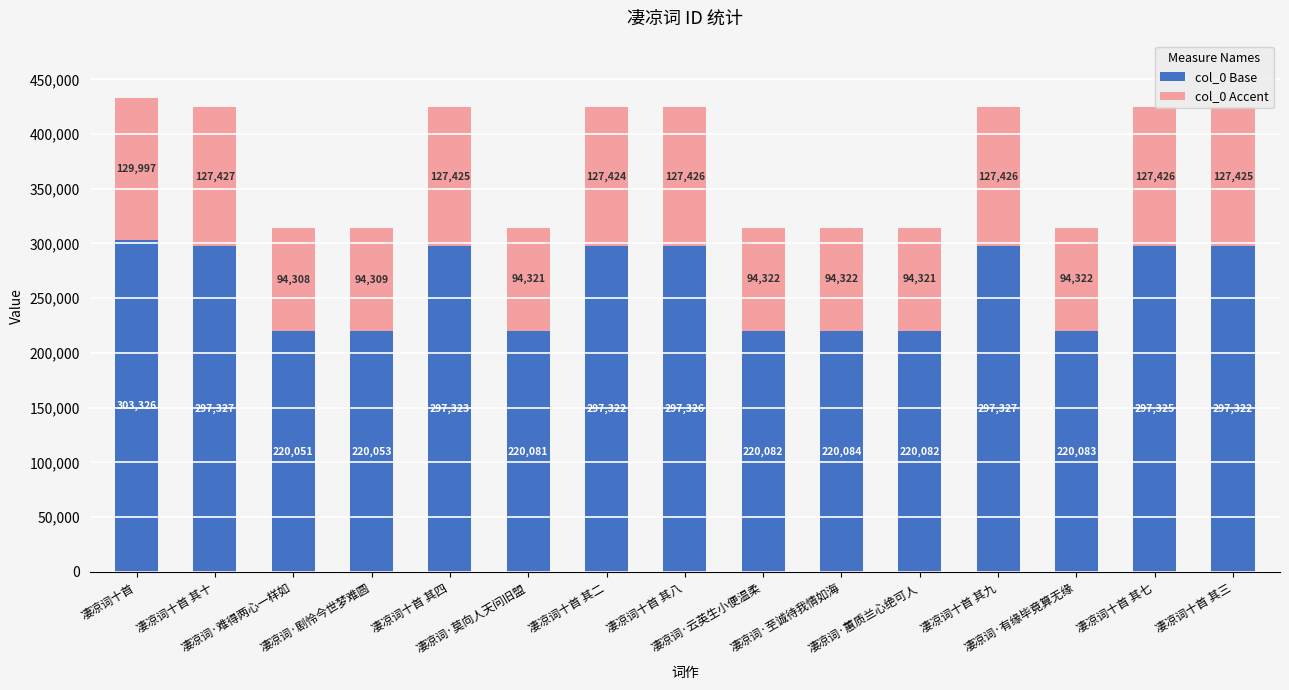

True or false: col_0 Base has a value of 359837 at 凄凉词·有缘毕竟算无缘.

False